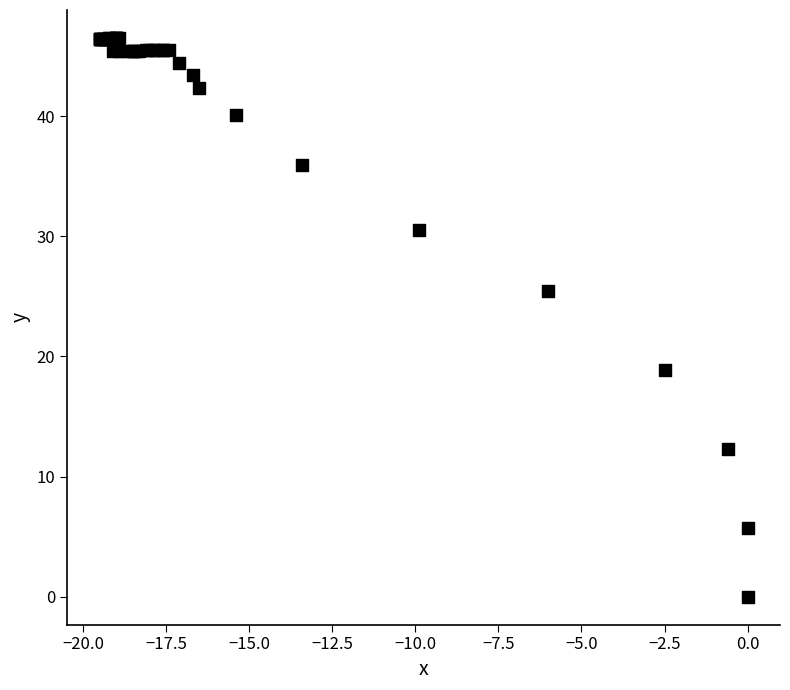

What Y value in the scatter plot is closest to 23?

25.4